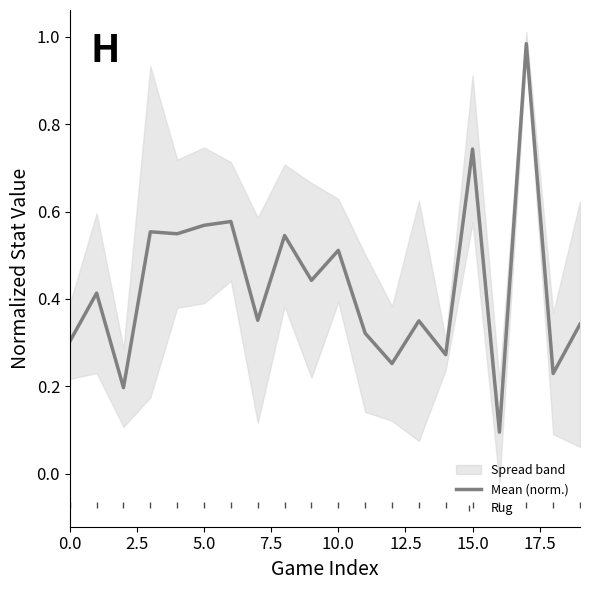

True or false: Rug and Mean (norm.) cross at least once.

False